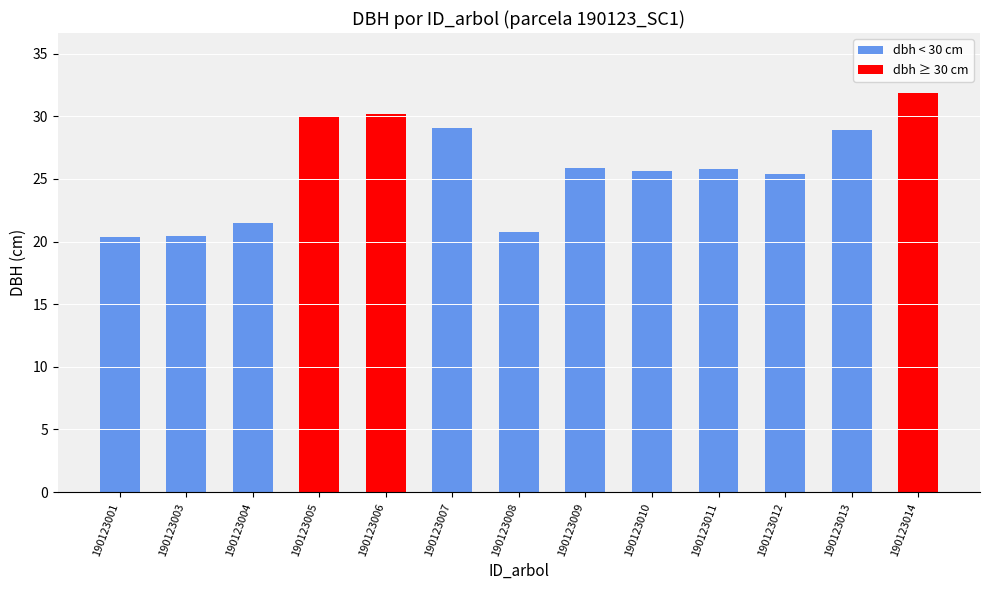

What is the average value?

25.8